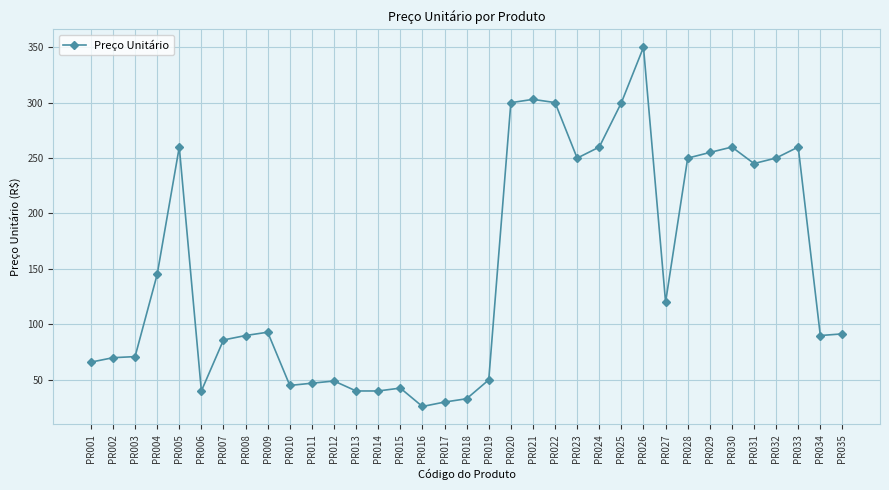

Count the number of data series in this chart.

1